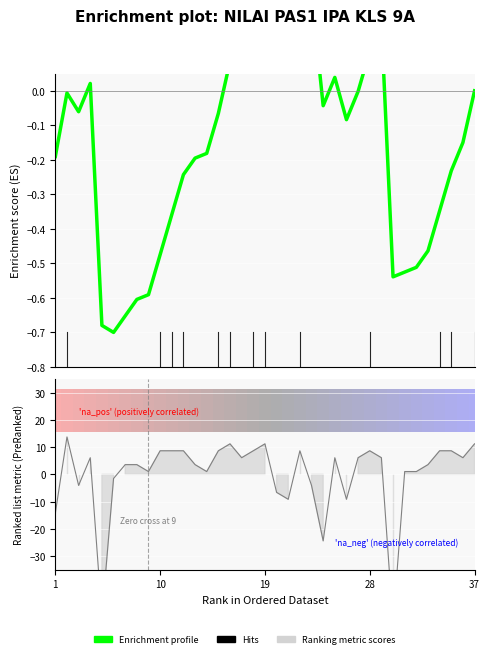

Which has a higher value, 30 or 13?

13